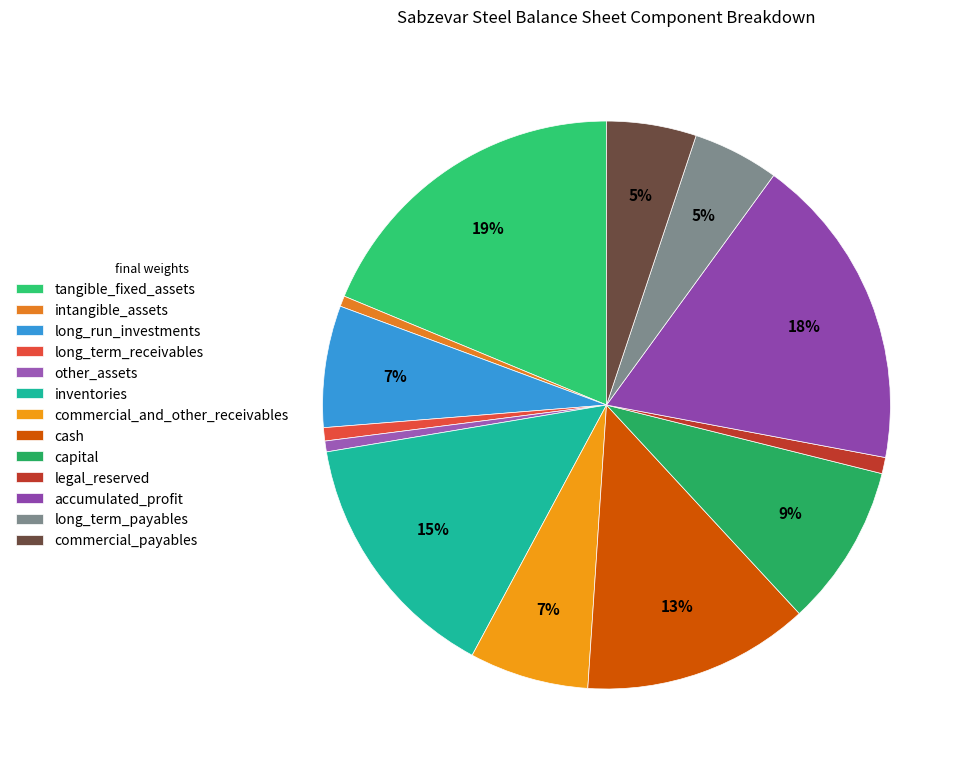

Count the number of slices in the pie.

13